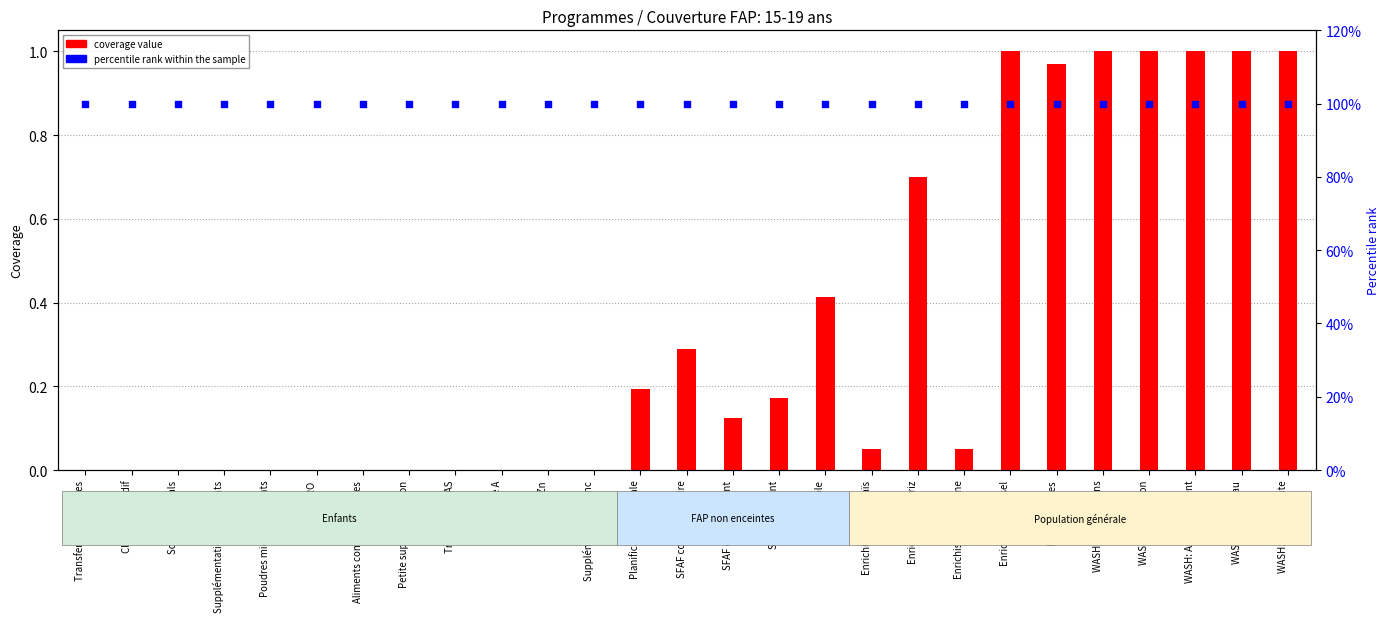

Which series contains the lowest Y value?

coverage value